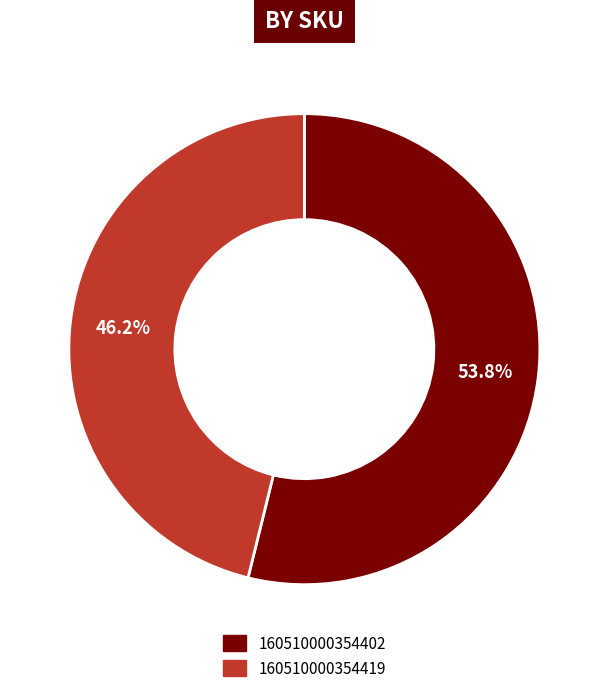

What percentage do 160510000354402 and 160510000354419 together represent?

100.0%